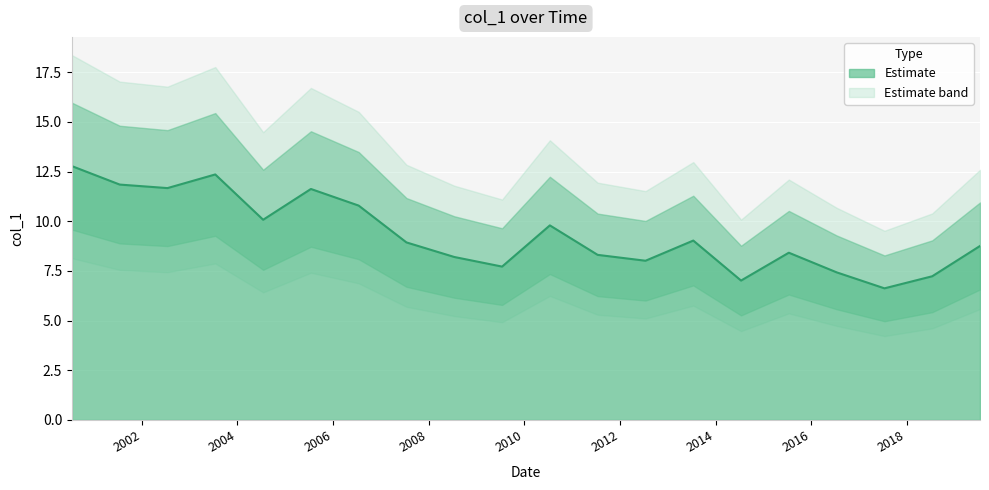

What is the change in value from 2000-07-15 to 2013-07-15?

-3.7